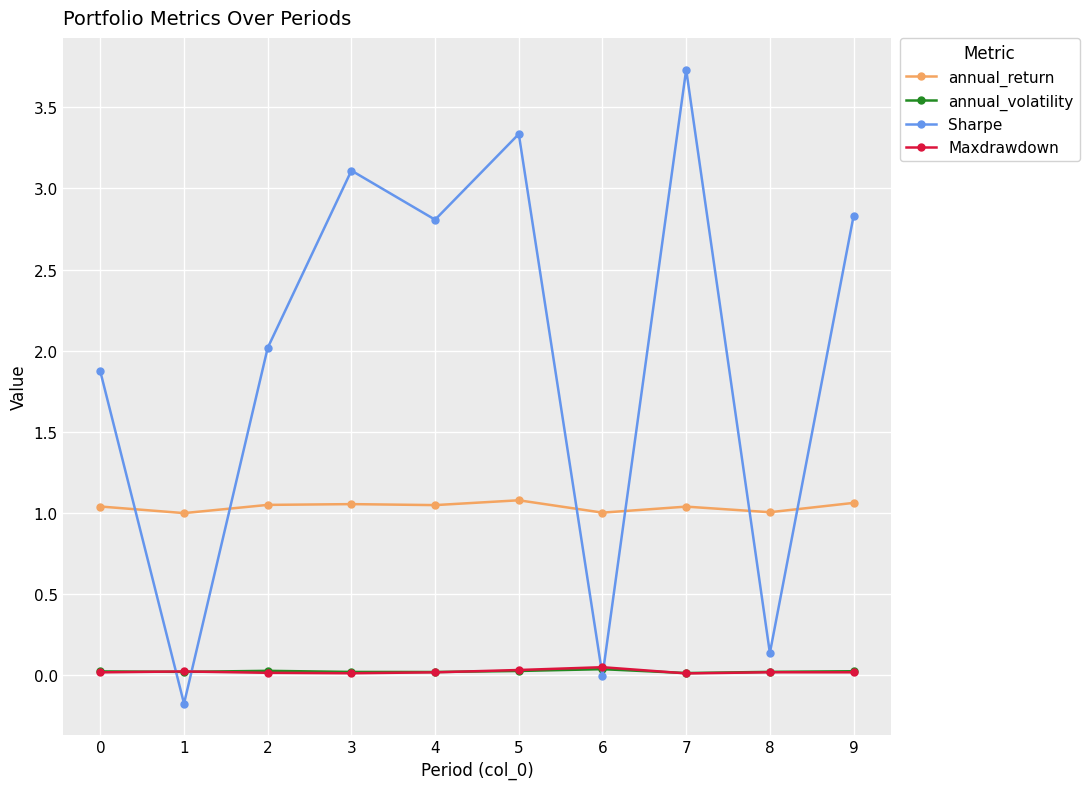

Between 1 and 5, which series saw the biggest shift?

Sharpe